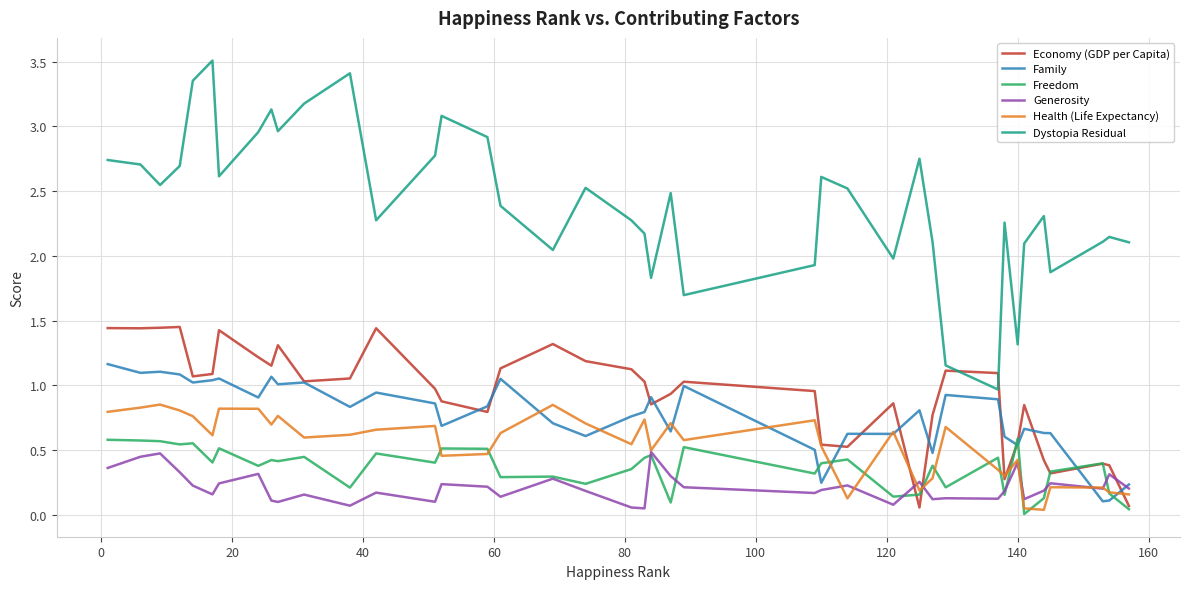

What are all the series names shown in the legend?

Economy (GDP per Capita), Family, Freedom, Generosity, Health (Life Expectancy), Dystopia Residual